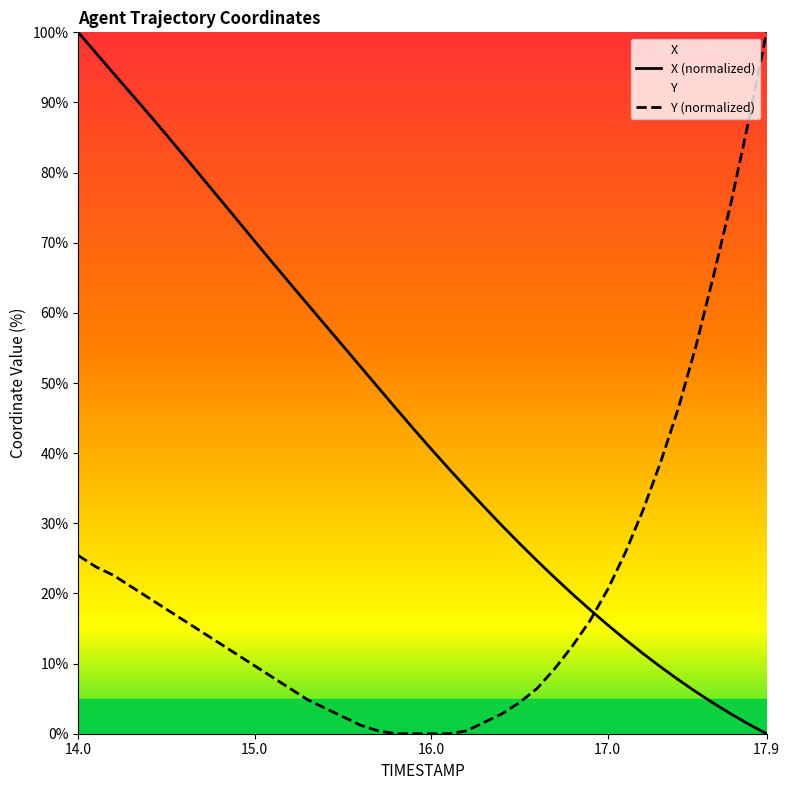

What is the highest value of the X (normalized) series?

100.0